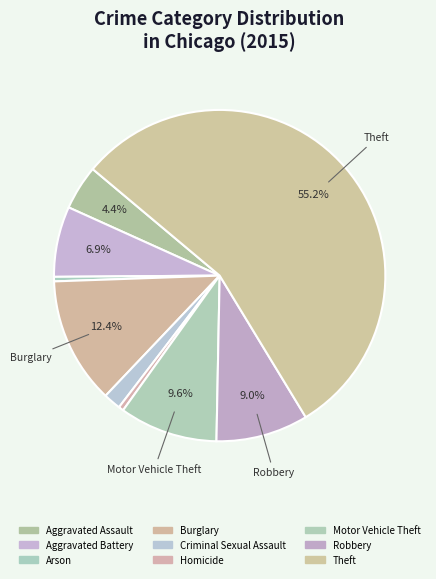

Is it true that Motor Vehicle Theft is 18% of the pie?

False